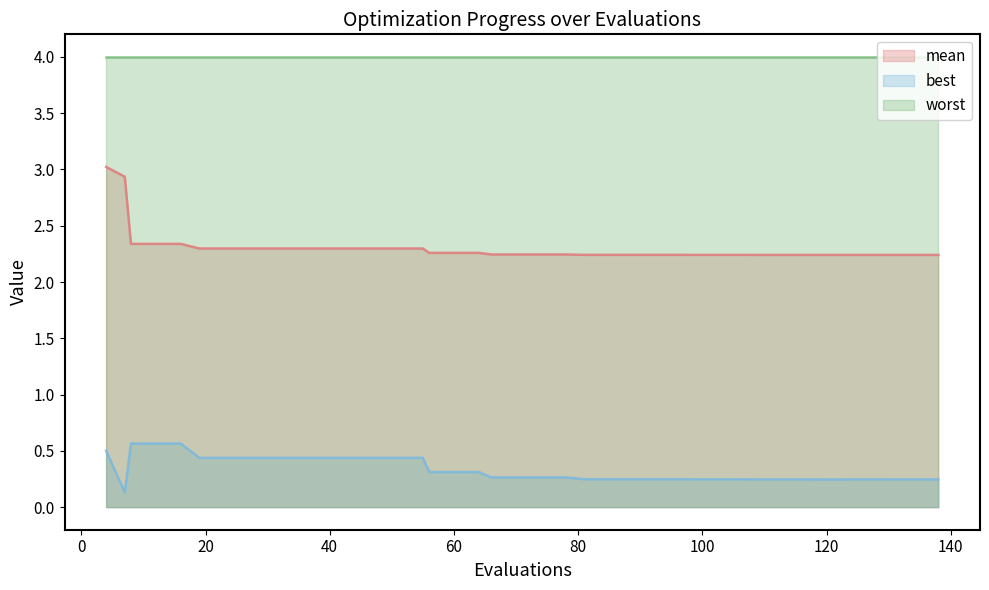

Which series has the largest total across all categories?

worst